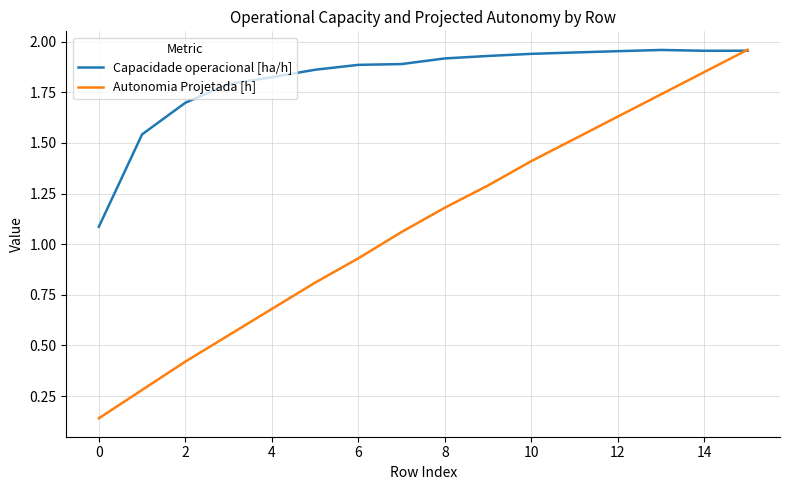

Which series has the widest spread of values?

Autonomia Projetada [h]